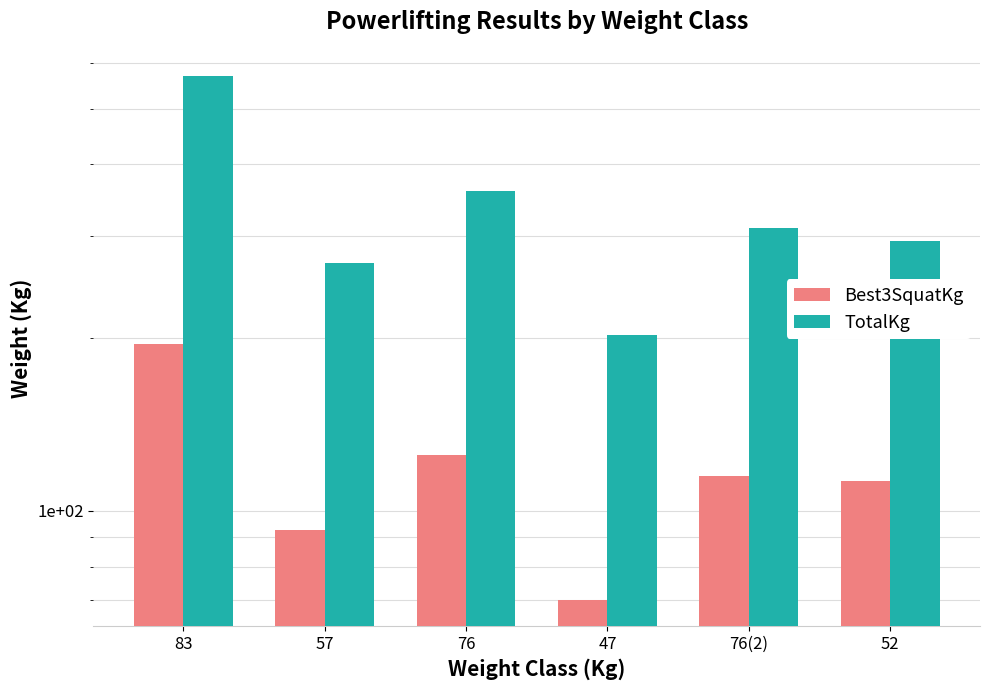

How many data points in TotalKg are above 310?

2